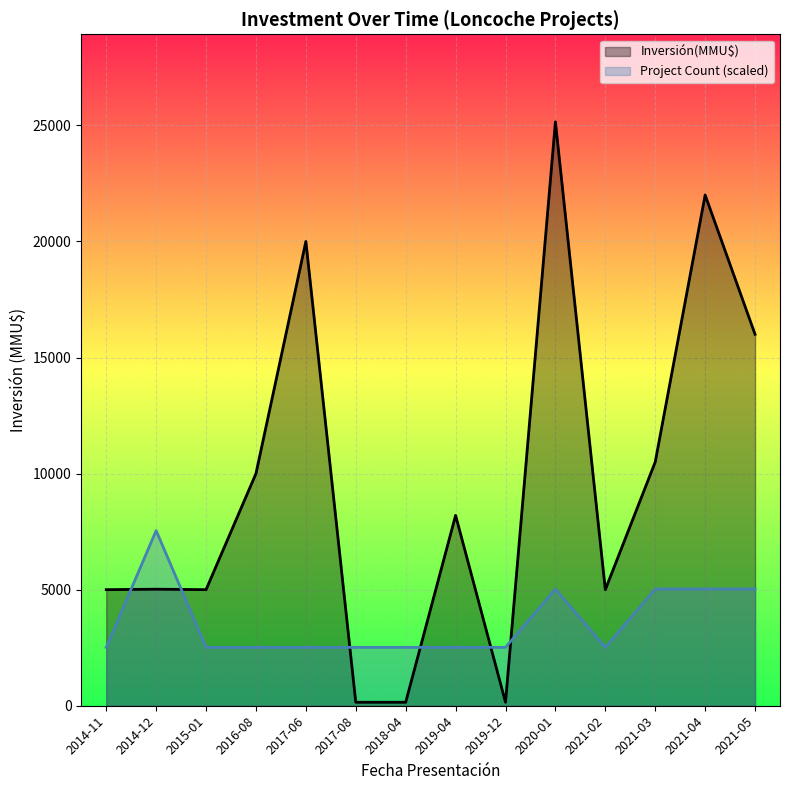

What is the minimum value shown in the chart?

150